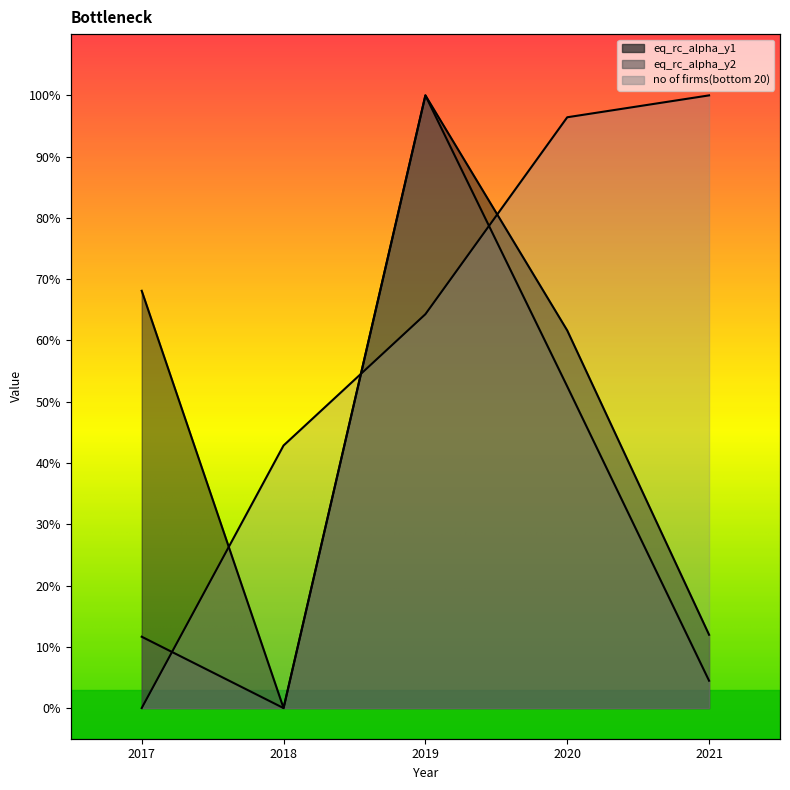

Rank the series at 2021 from highest to lowest value.

no of firms(bottom 20), eq_rc_alpha_y1, eq_rc_alpha_y2